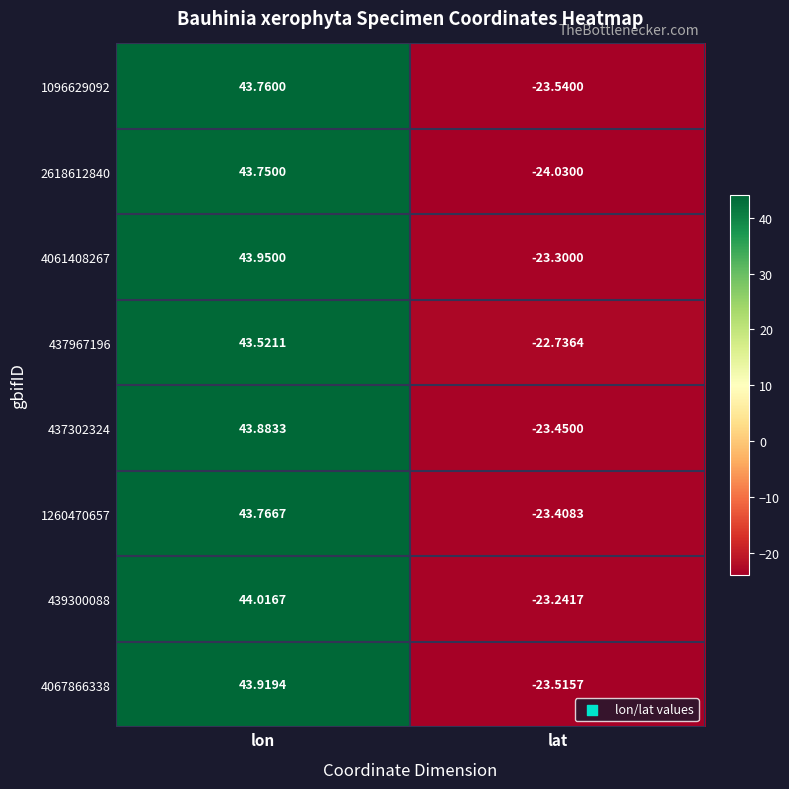

What is the spread (max minus min) of values at lat?

1.3